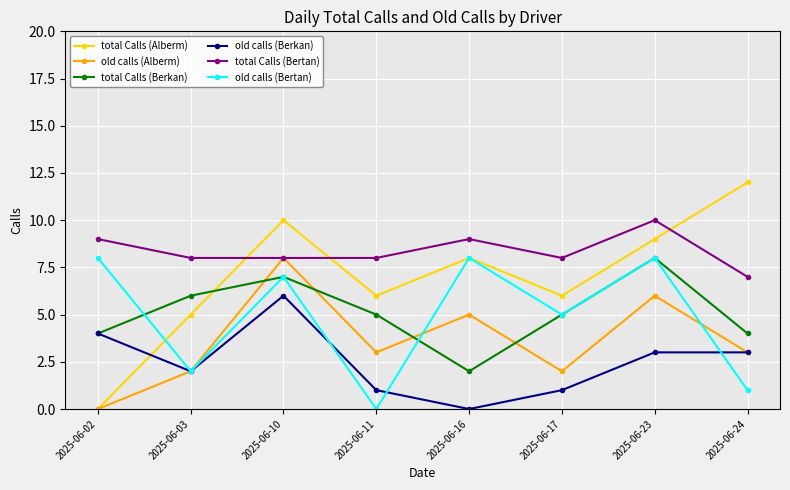

Reading left to right, list all the values displayed in this chart.

total Calls (Alberm): 0	5	10	6	8	6	9	12
old calls (Alberm): 0	2	8	3	5	2	6	3
total Calls (Berkan): 4	6	7	5	2	5	8	4
old calls (Berkan): 4	2	6	1	0	1	3	3
total Calls (Bertan): 9	8	8	8	9	8	10	7
old calls (Bertan): 8	2	7	0	8	5	8	1